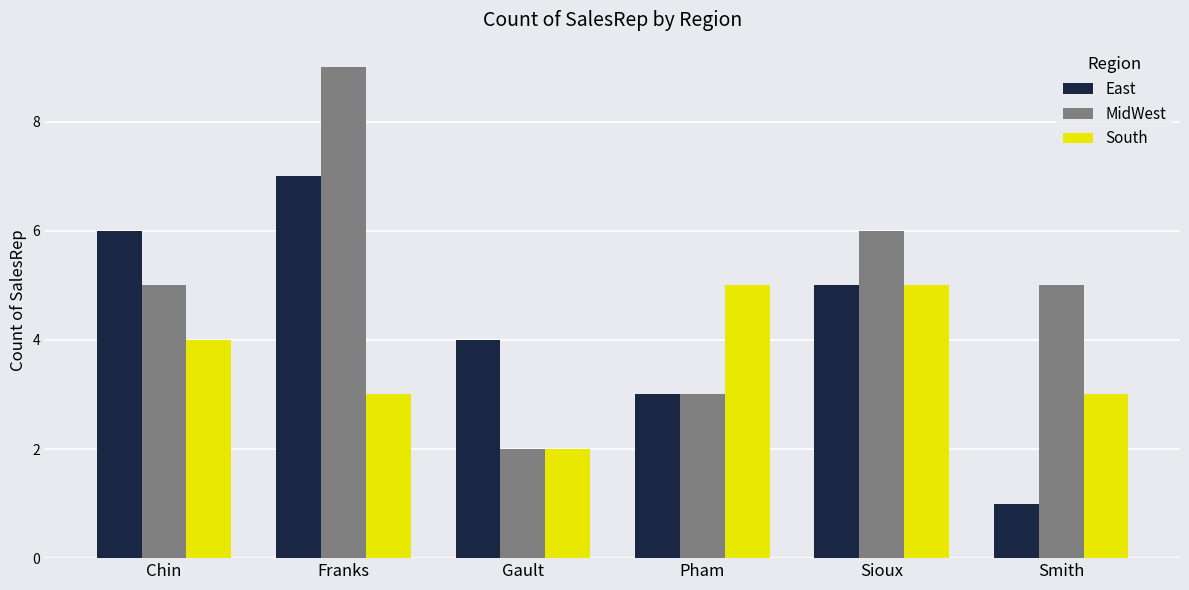

What is the difference between the highest and lowest values at Gault?

2